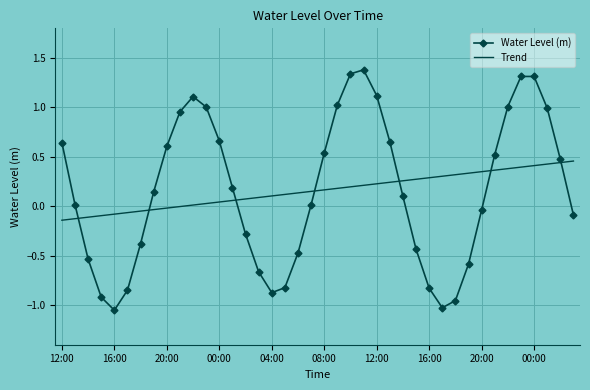

List the series in order of their peak value, highest first.

Water Level (m), Trend